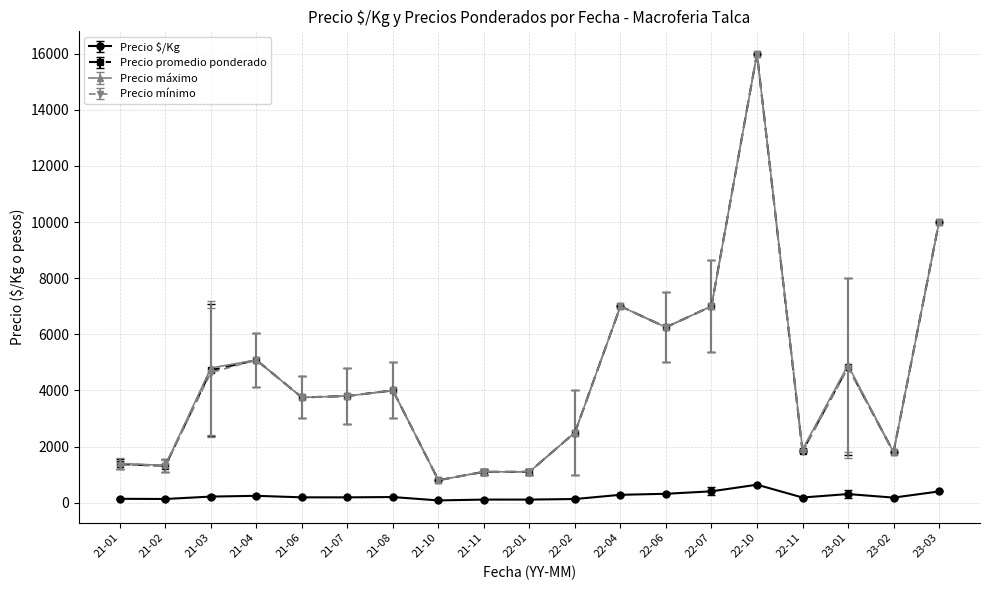

True or false: Precio promedio ponderado and Precio $/Kg cross at least once.

False